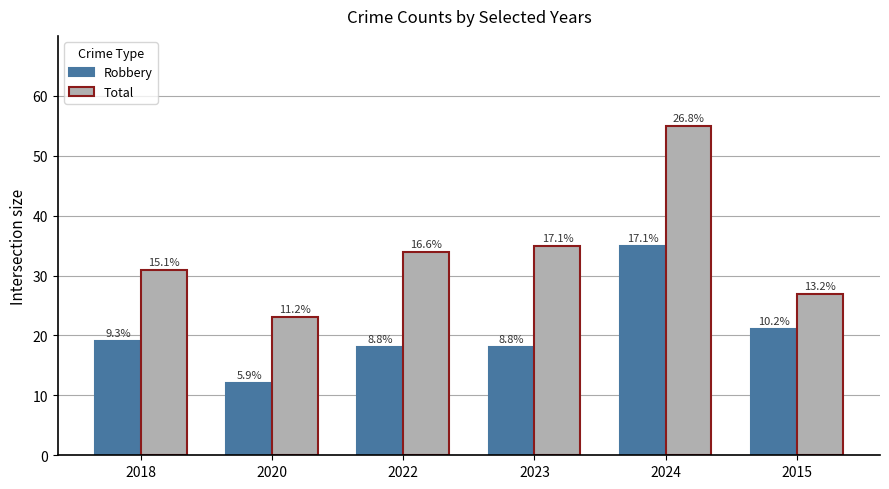

How many bars are there in total?

12